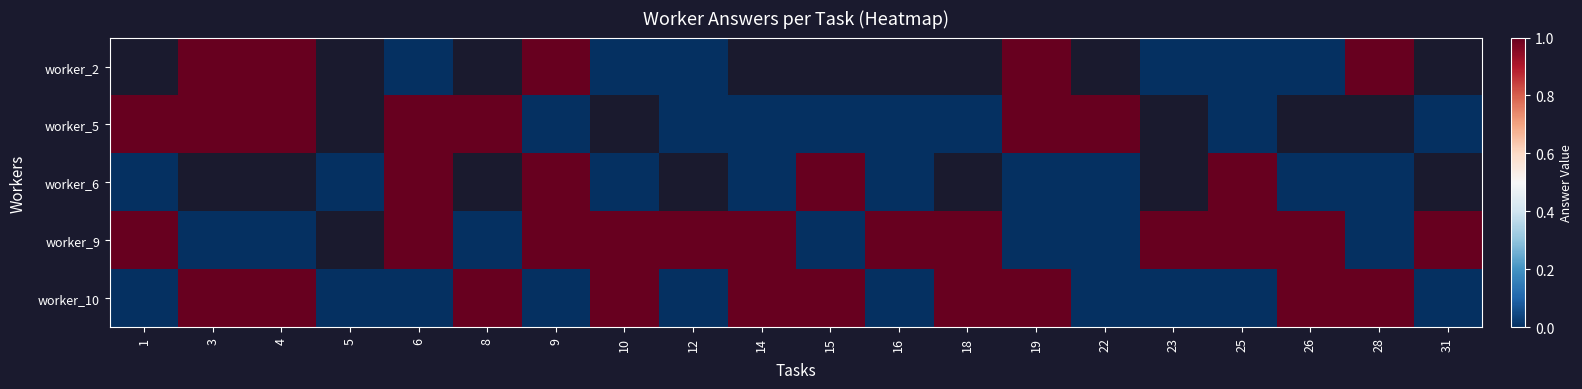

Is the value of worker_5 at 25 greater than the value of worker_2 at 18?

No